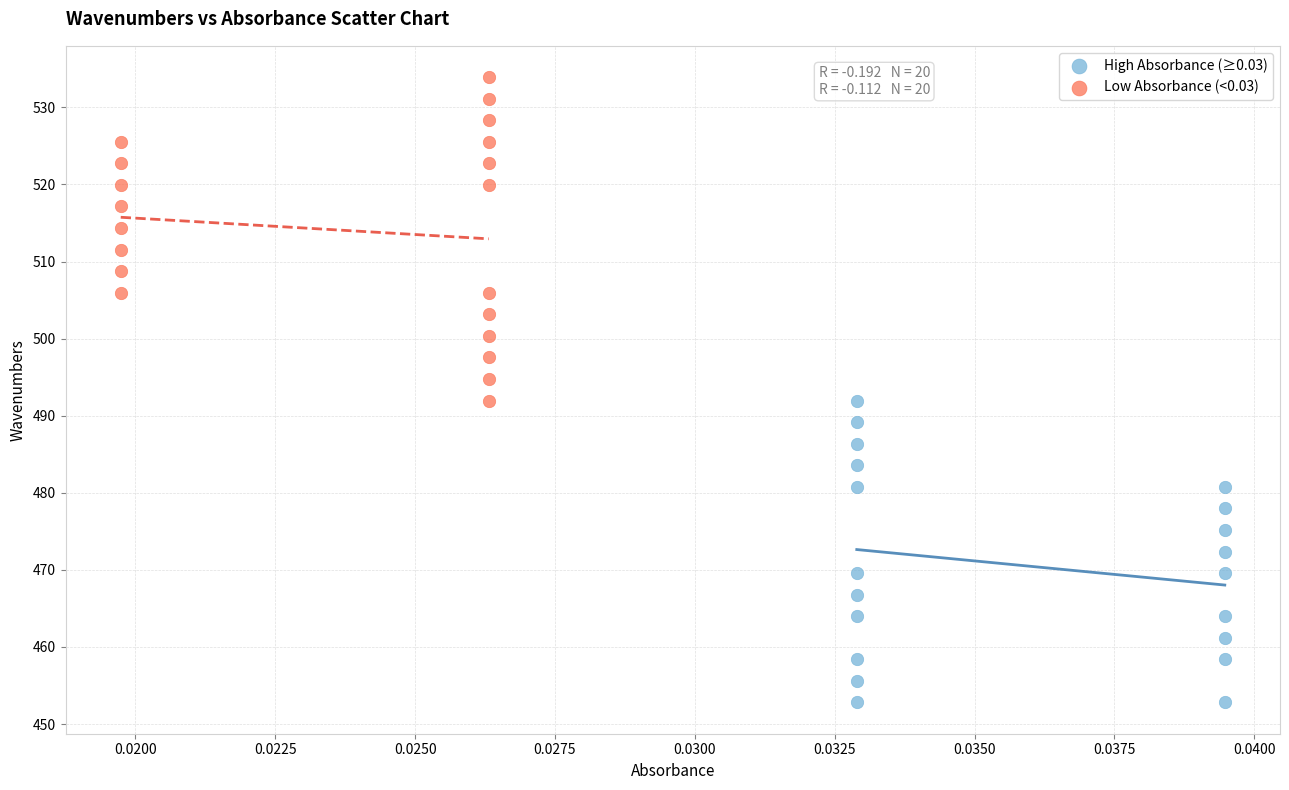

Which series contains the highest Y value?

Low Absorbance (<0.03)